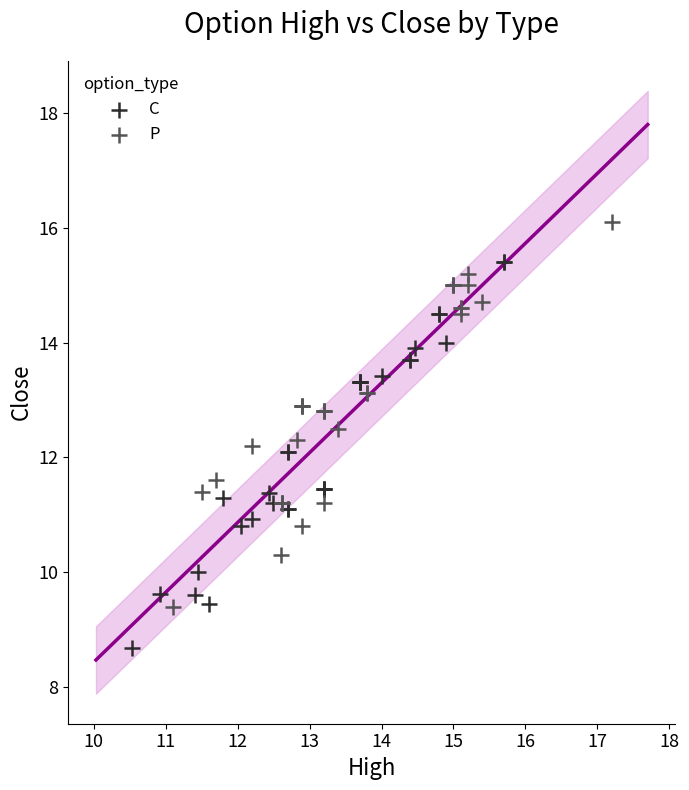

Which series contains the lowest Y value?

C